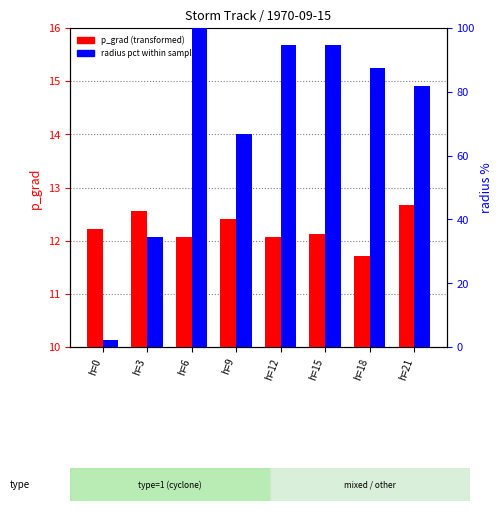

How many distinct data groups are displayed?

2